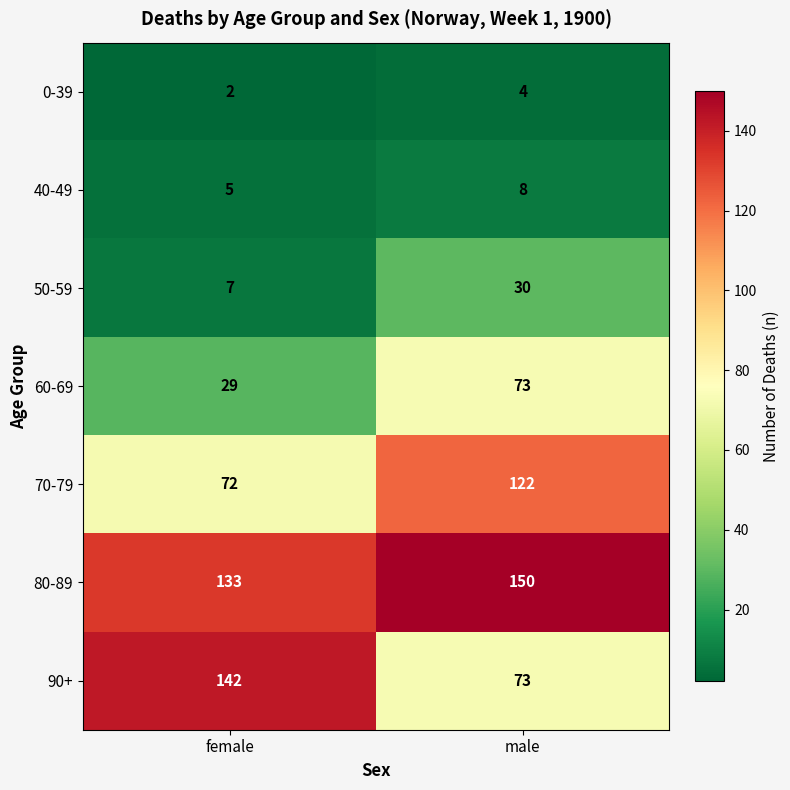

What is the average value of the 80-89 series?

142